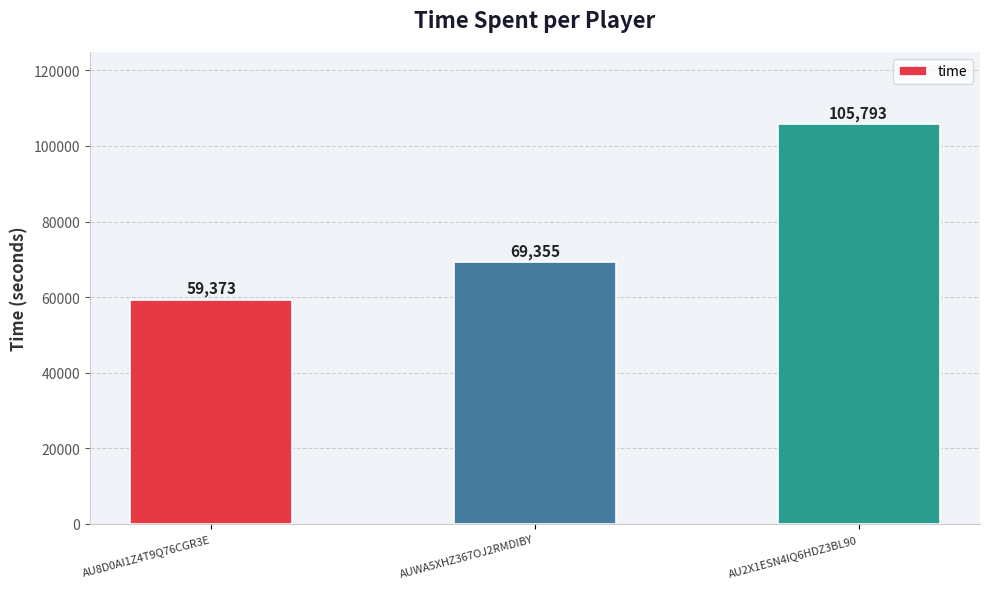

What is the change in value from AU8D0AI1Z4T9Q76CGR3E to AU2X1ESN4IQ6HDZ3BL90?

+46420